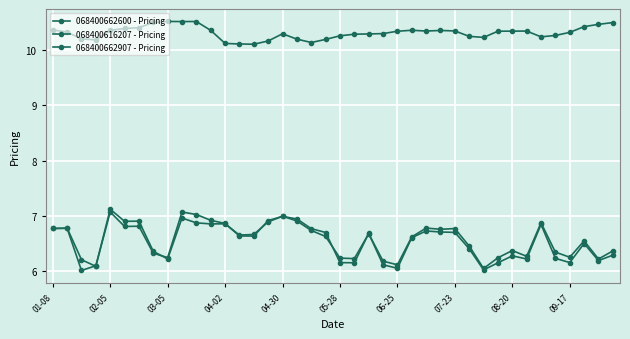

Count the number of categories in the chart.

40